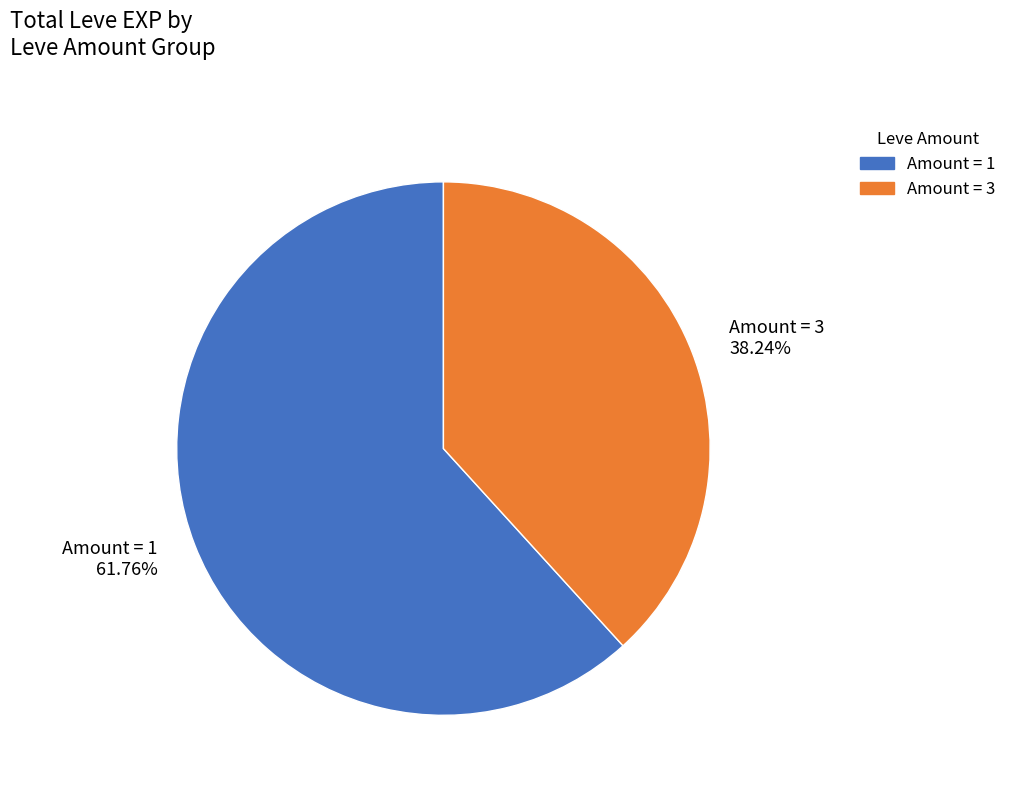

Count the number of slices in the pie.

2